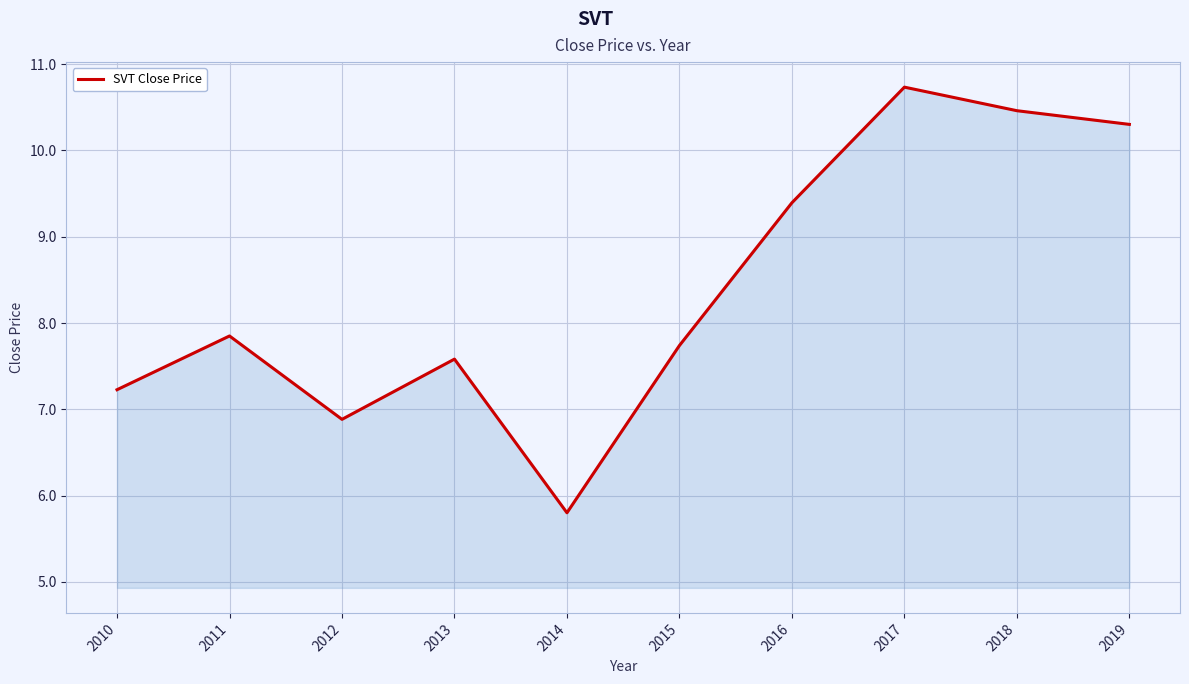

How many categories are shown in the chart?

10